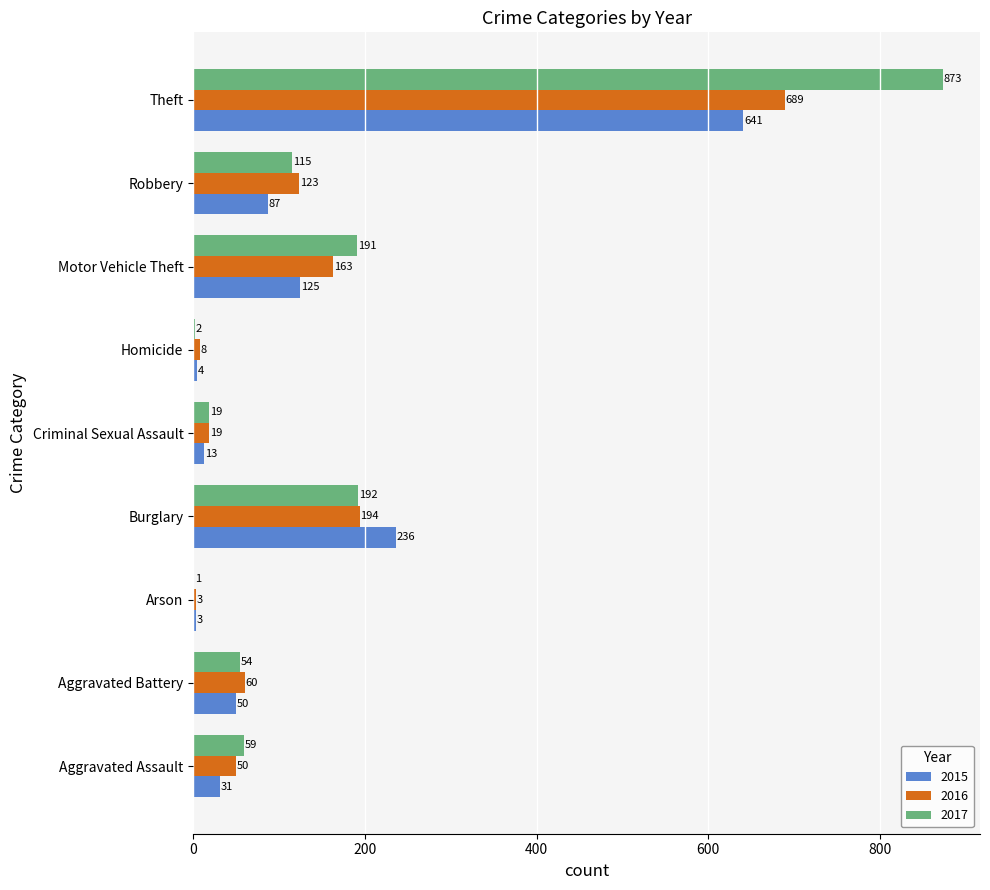

Is it true that 2015 equals 641 at Theft?

True